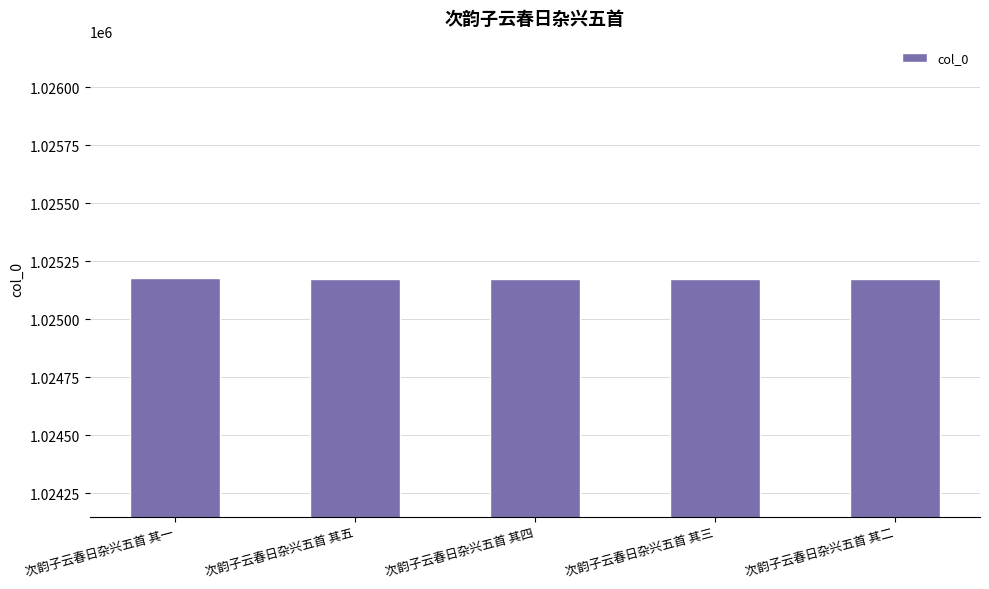

Read the value at 次韵子云春日杂兴五首 其三.

1025173